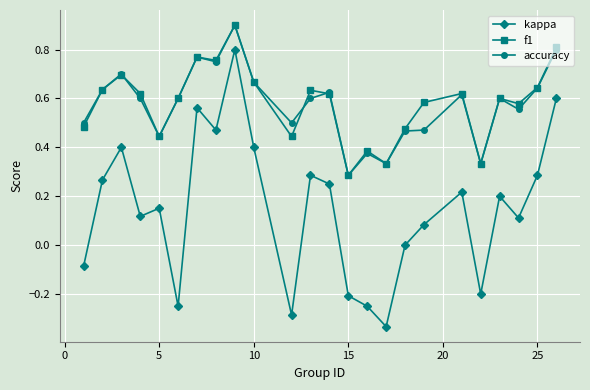

What is the sum of all accuracy values?

13.8